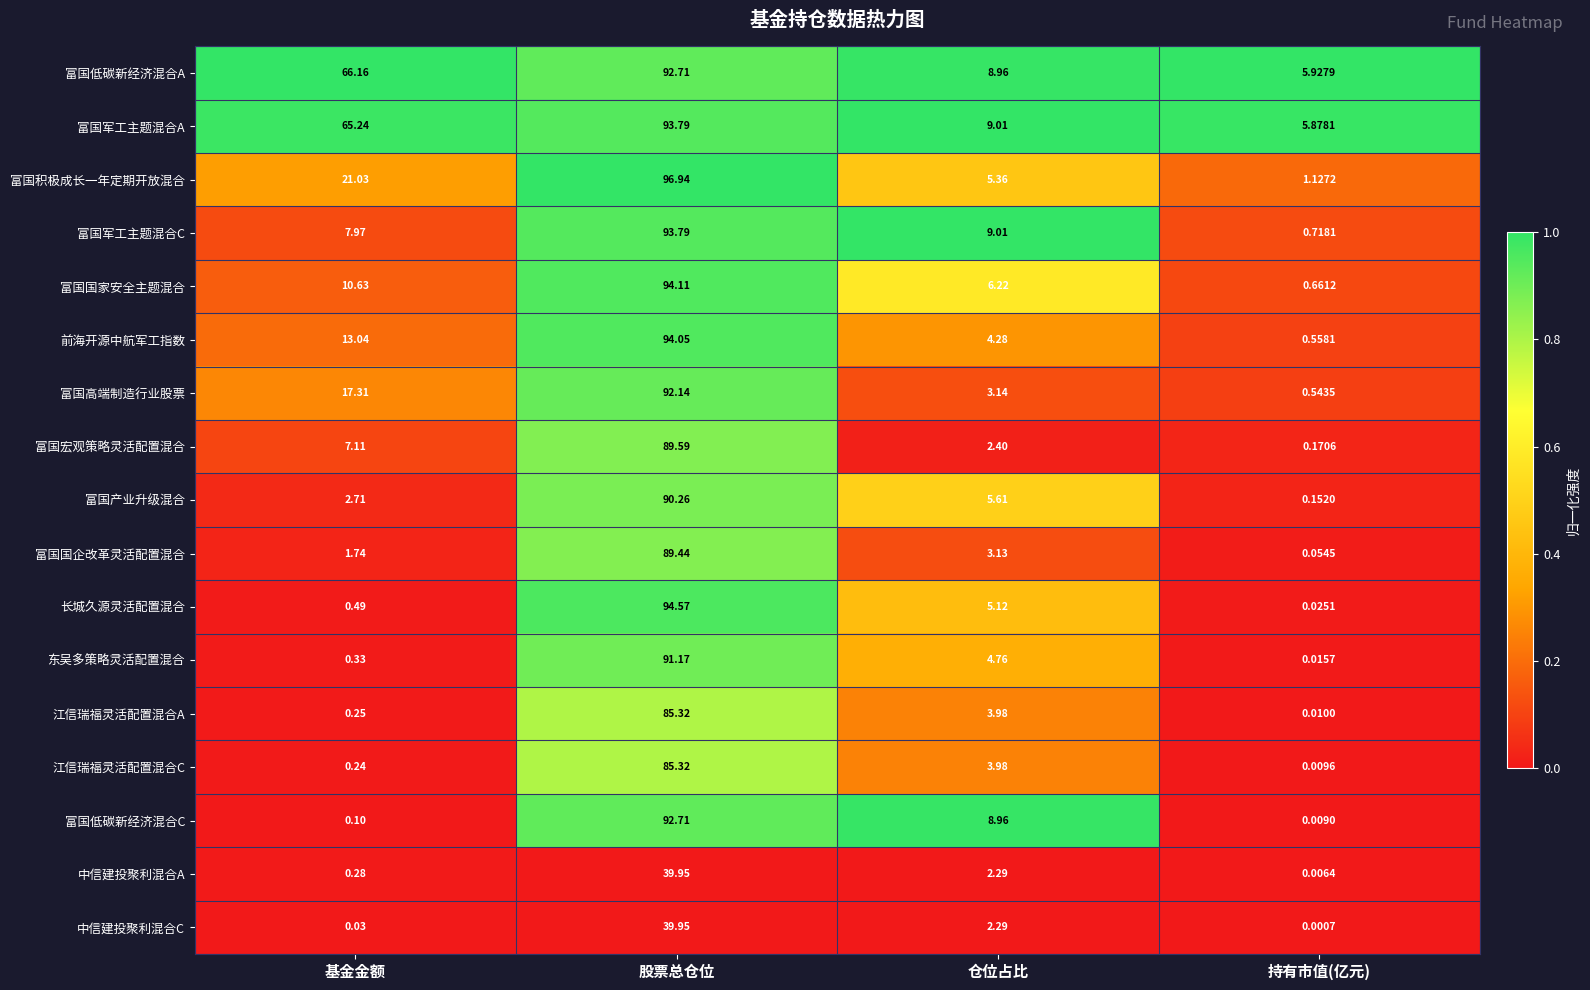

At which label does 富国军工主题混合A reach its peak?

股票总仓位